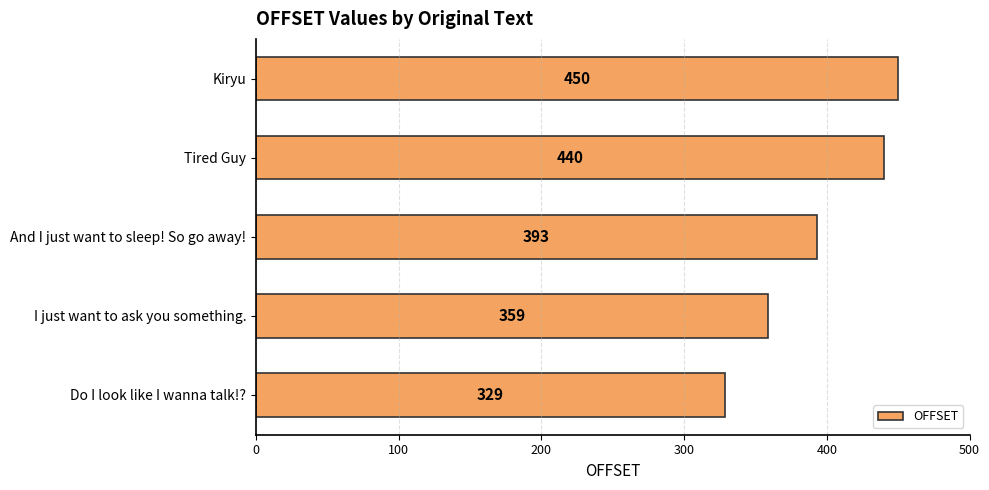

Approximately how many times larger is the value at Tired Guy compared to I just want to ask you something.?

1.2